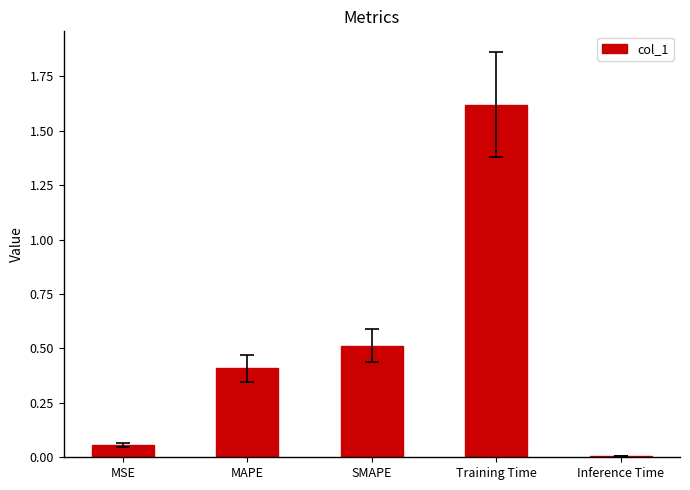

Which label corresponds to the largest value in the chart?

Training Time